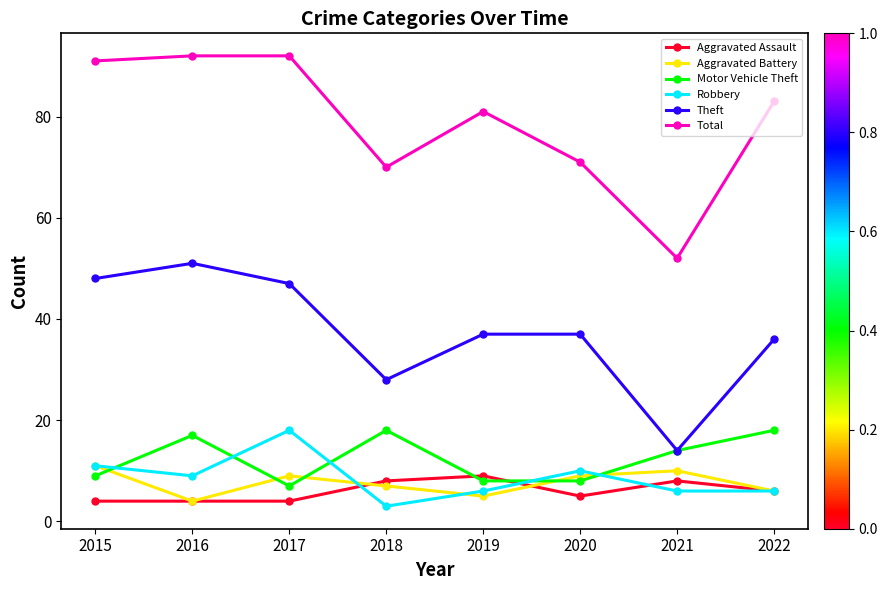

Is this an area chart (filled region under the line)?

No